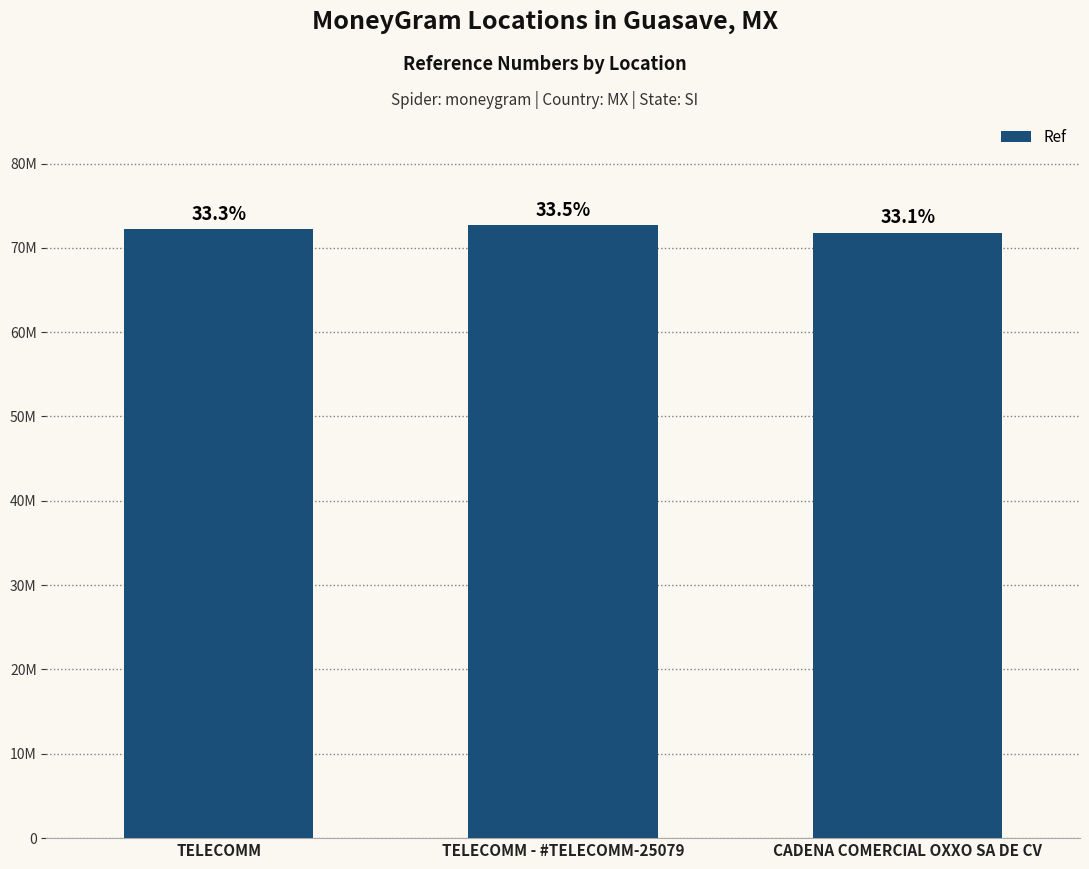

Are the bars grouped side by side (vs. stacked)?

No